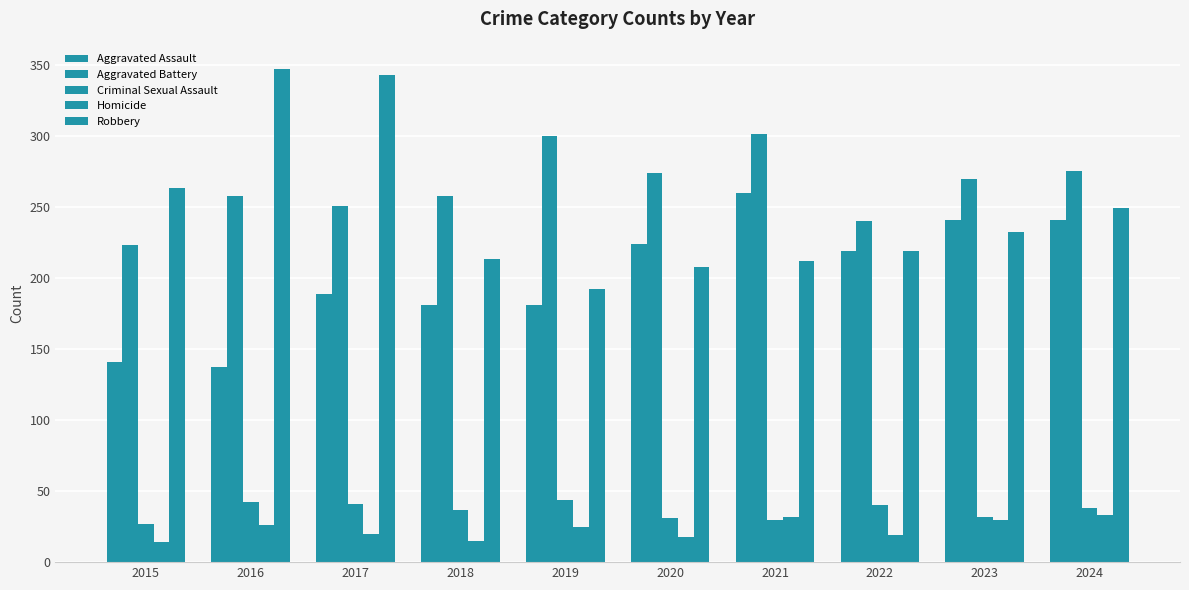

Reading right to left, extract all data points from this chart.

Aggravated Assault: 241	241	219	260	224	181	181	189	137	141
Aggravated Battery: 275	270	240	301	274	300	258	251	258	223
Criminal Sexual Assault: 38	32	40	30	31	44	37	41	42	27
Homicide: 33	30	19	32	18	25	15	20	26	14
Robbery: 249	232	219	212	208	192	213	343	347	263